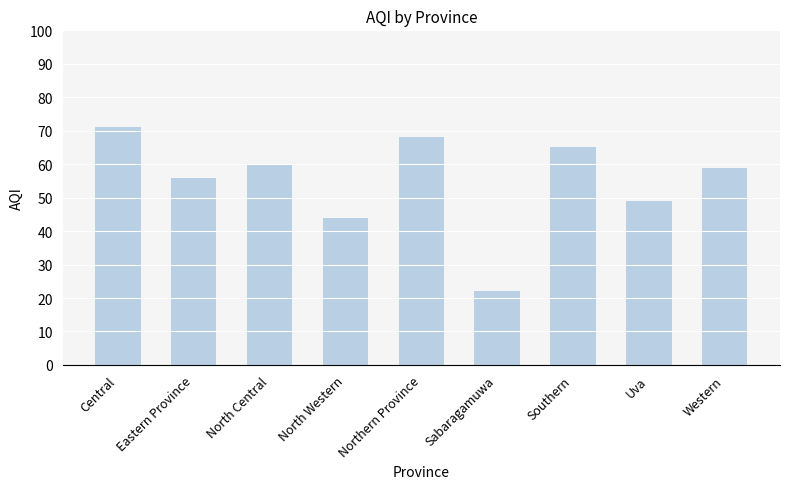

What is the label of the 5th bar from the right?

Northern Province